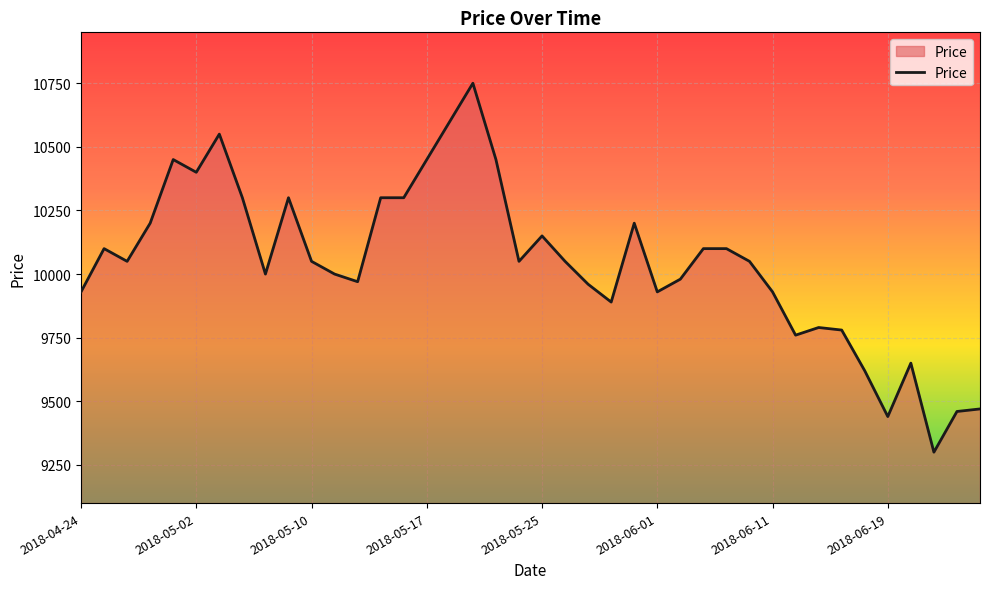

What is the minimum value shown in the chart?

9300